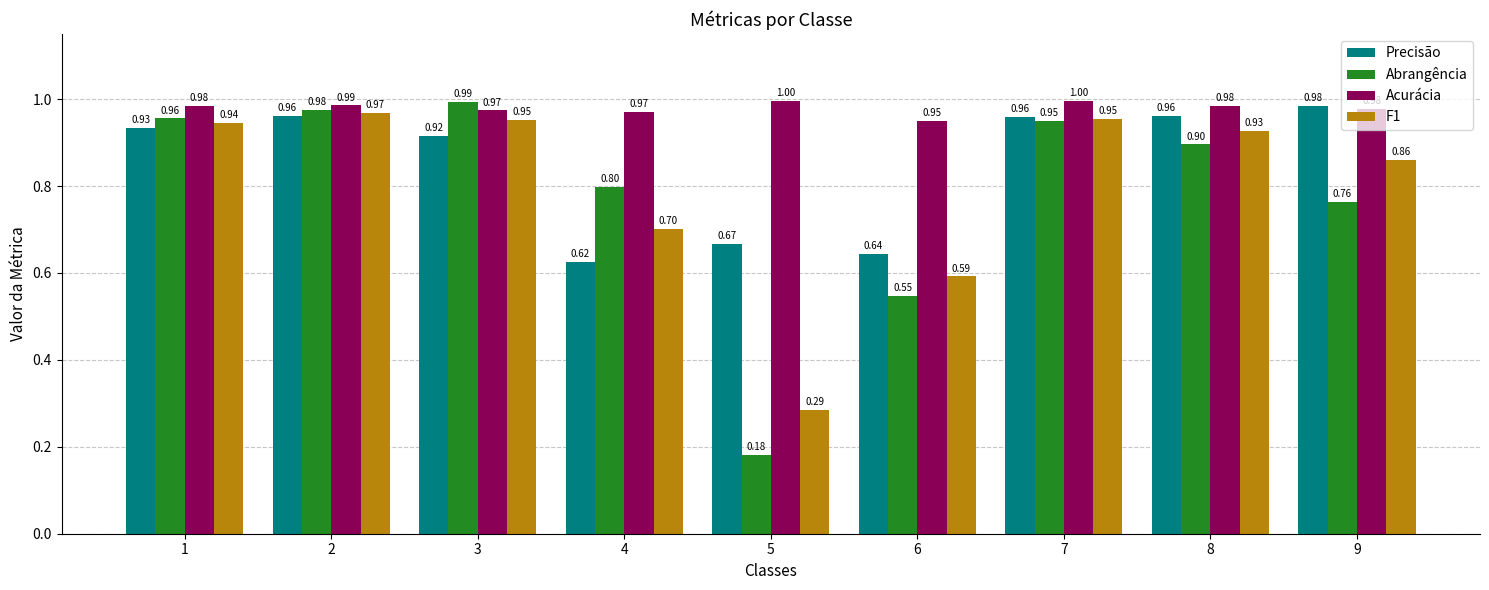

List the series in order of their peak value, highest first.

Acurácia, Abrangência, Precisão, F1